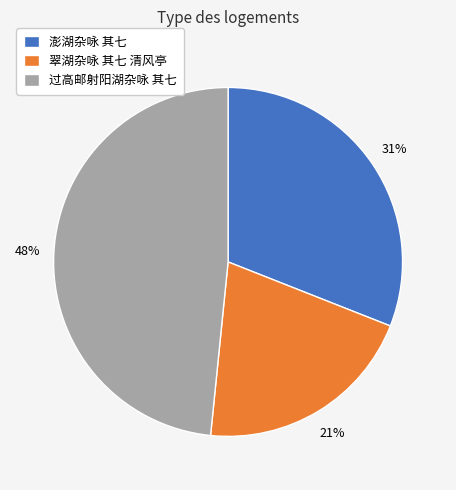

Combined, do 过高邮射阳湖杂咏 其七 and 澎湖杂咏 其七 account for over 50%?

Yes